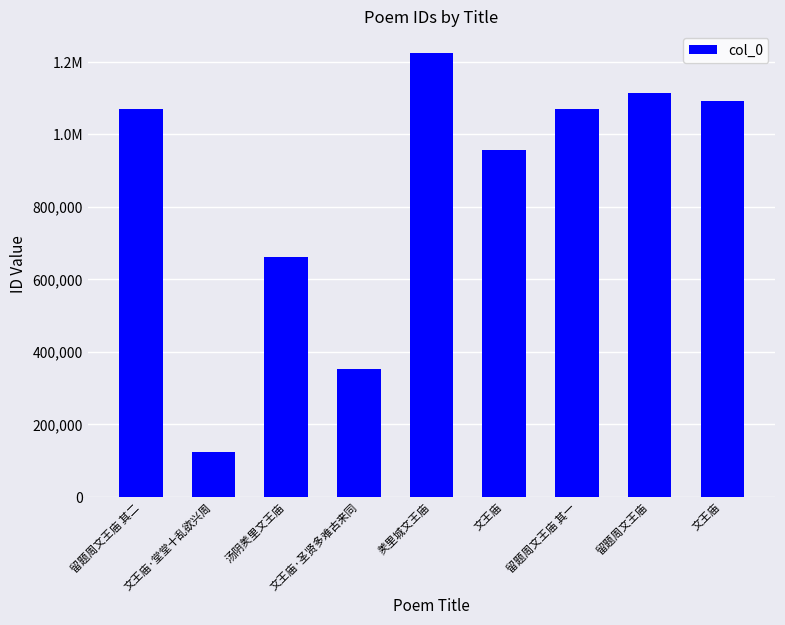

Does the chart contain any negative values?

No